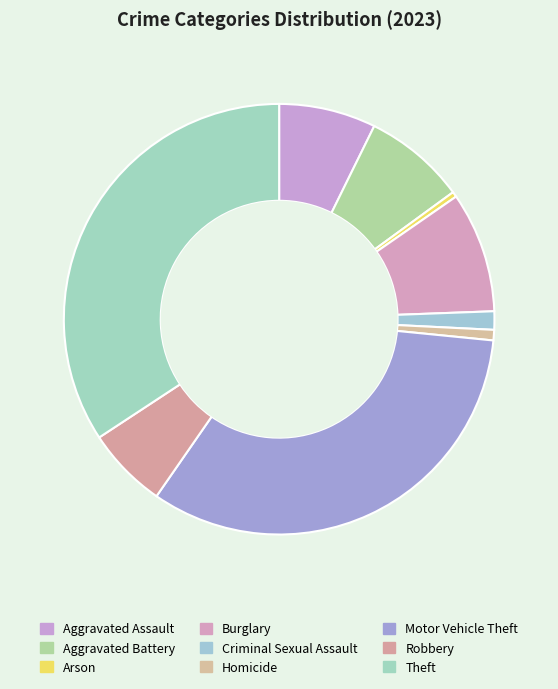

To the nearest percent, what is the difference between the Arson and Criminal Sexual Assault slice percentages?

1%